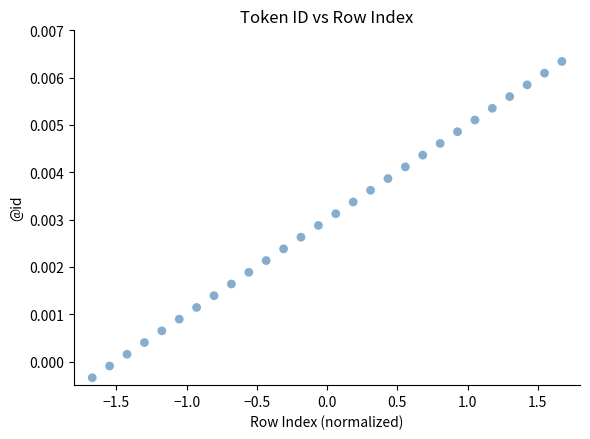

What is the range of X values (max minus min)?

3.3